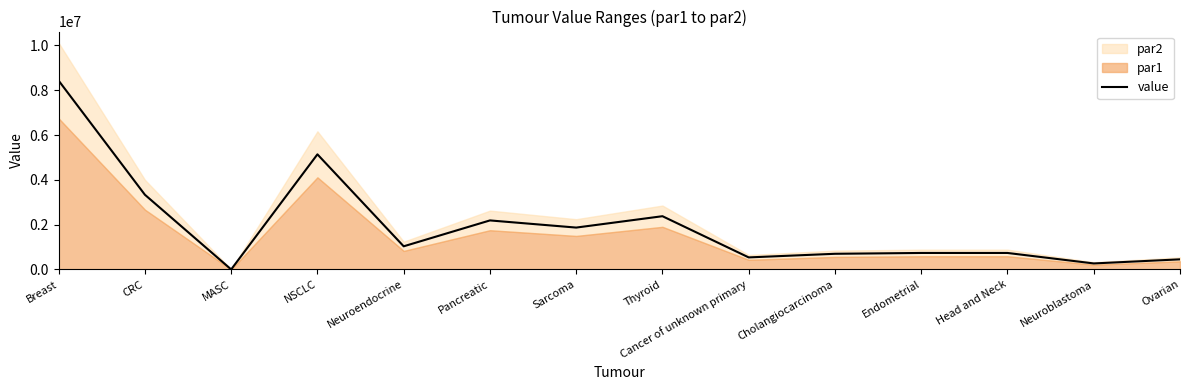

Between Neuroblastoma and MASC, which is larger?

Neuroblastoma